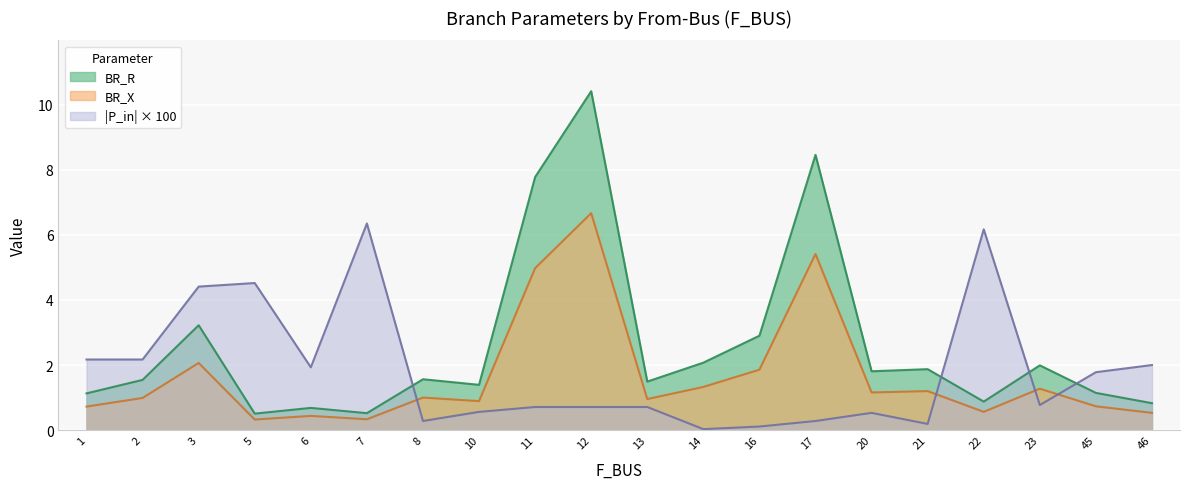

In BR_R, how many points are higher than both neighbors (excluding endpoints)?

7